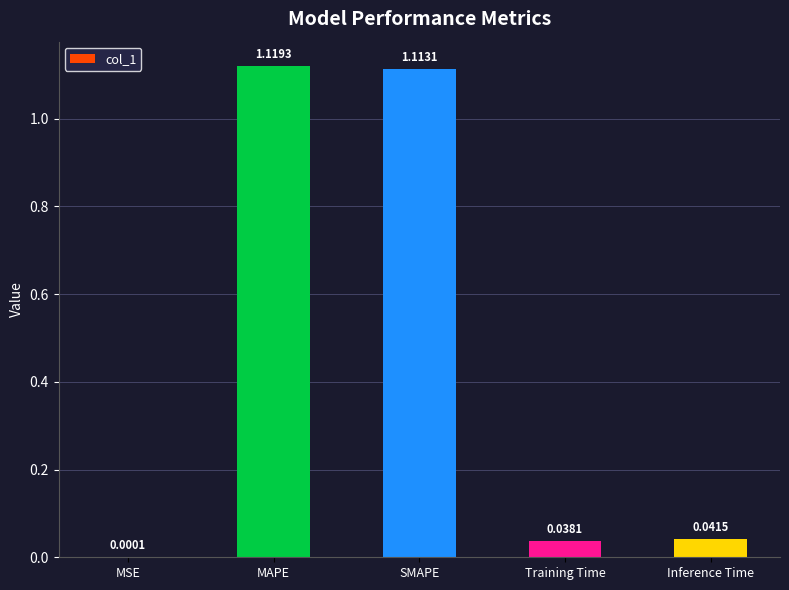

Where is the data nearest to the value 0?

MSE